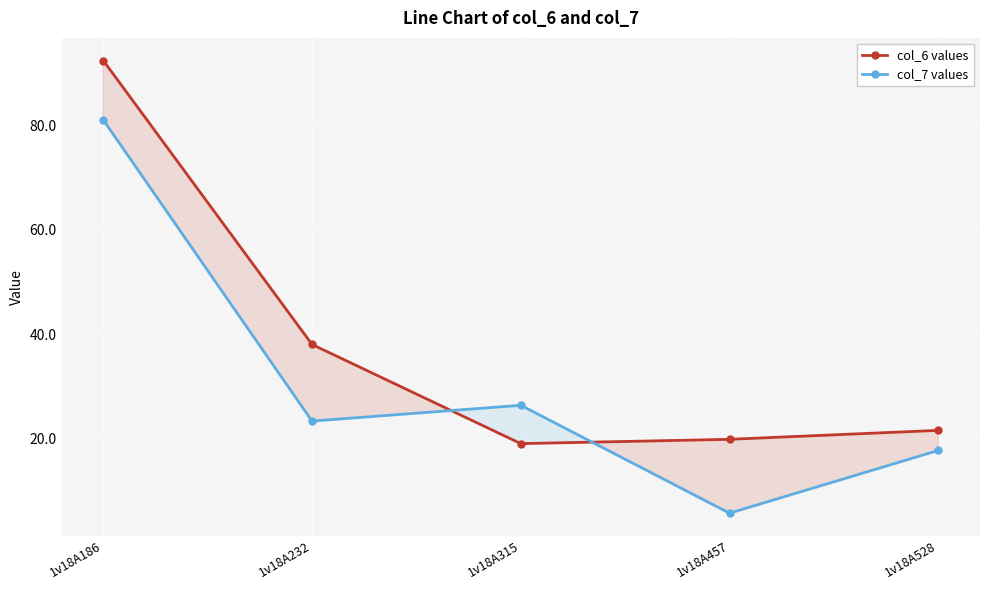

True or false: col_6 values has a value of 38.0 at 1v18A232.

True